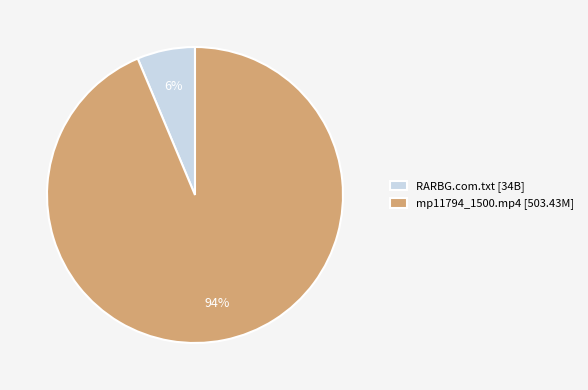

Is the sum of mp11794_1500.mp4 [503.43M] and RARBG.com.txt [34B] greater than half?

Yes